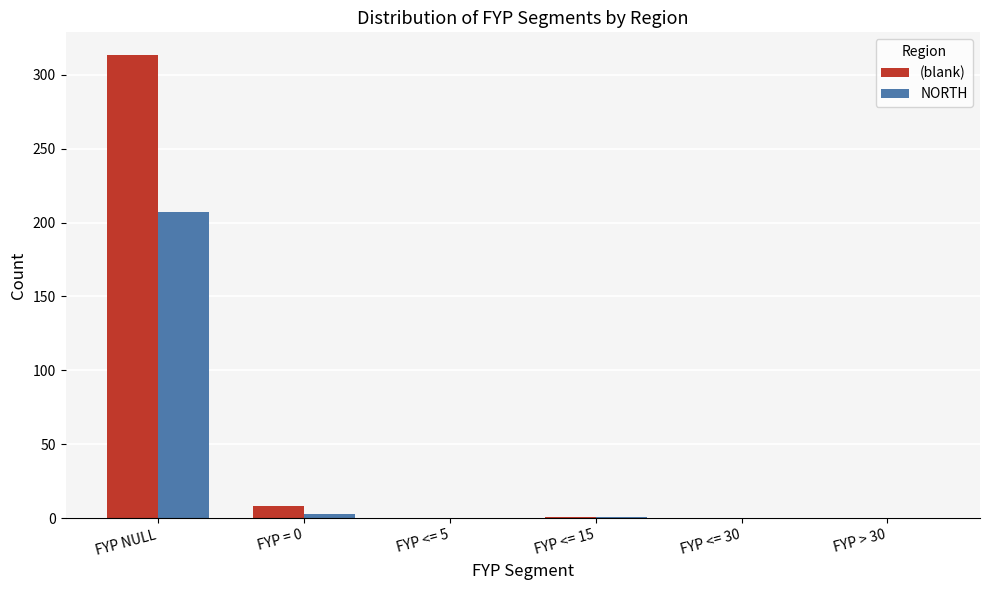

At which category is the sum across all series the highest?

FYP NULL